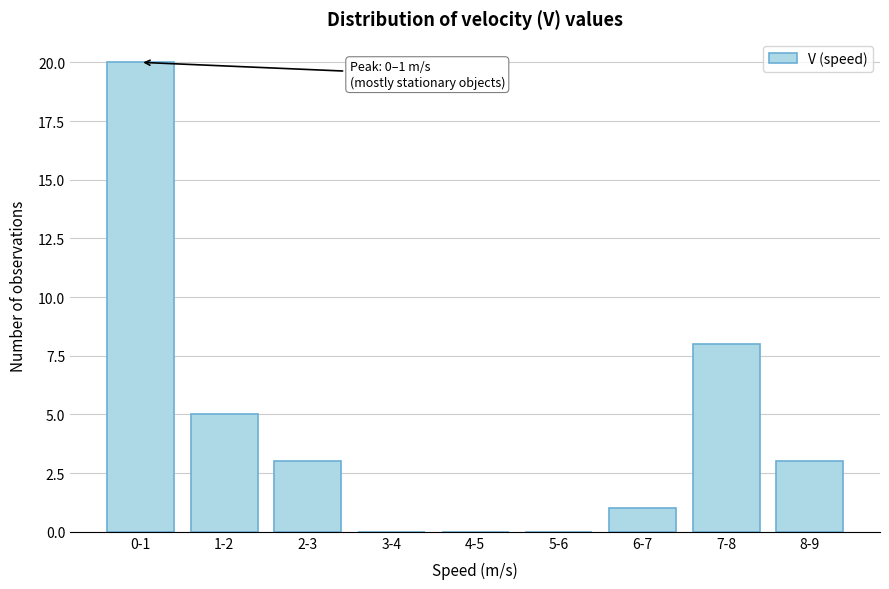

Reading right to left, what are all the values shown in this chart?

8-9=3	7-8=8	6-7=1	5-6=0	4-5=0	3-4=0	2-3=3	1-2=5	0-1=20